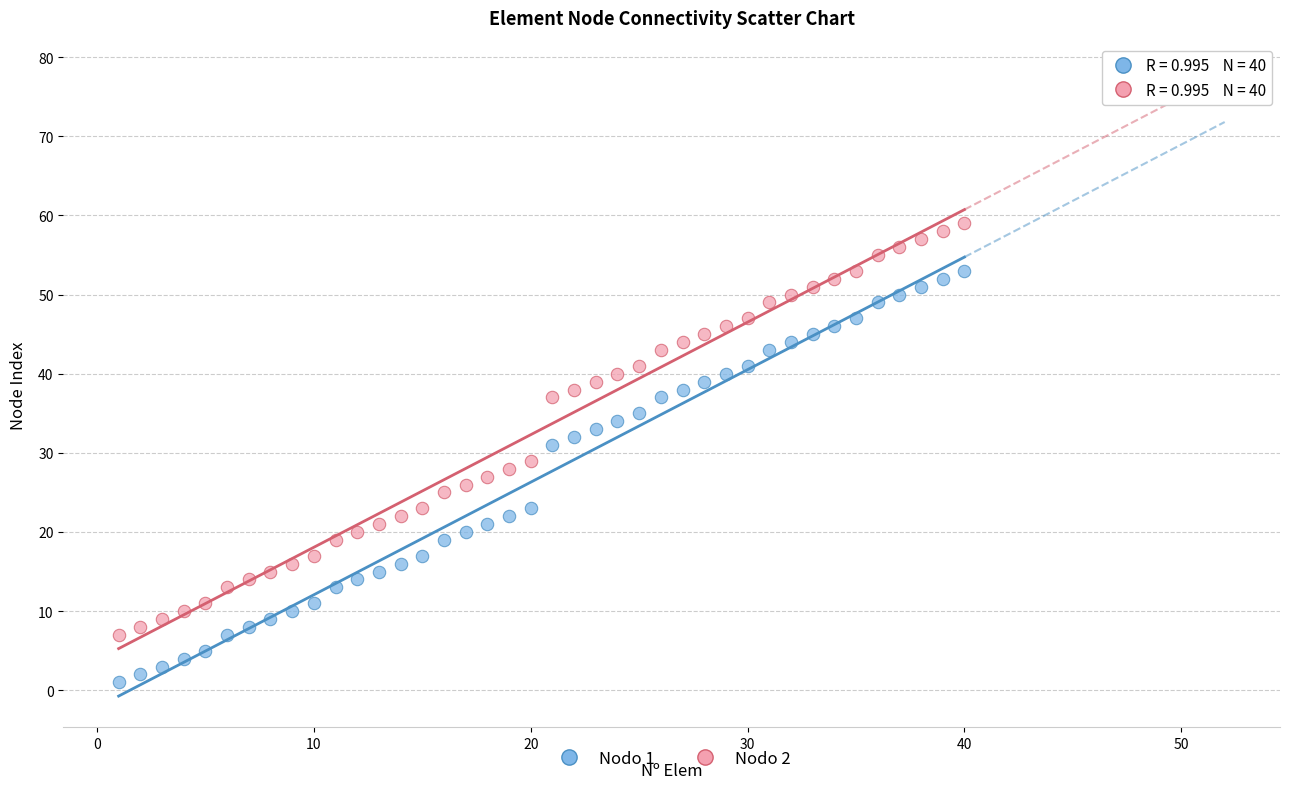

What are all the series names shown in the legend?

Nodo 1, Nodo 2